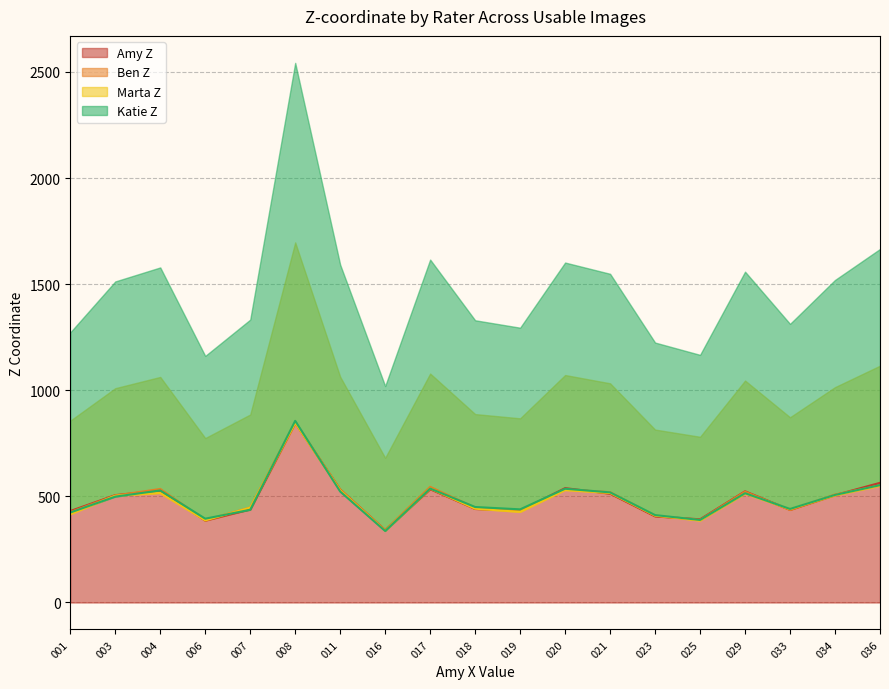

How many intersections are there between Katie Z and Amy Z?

9